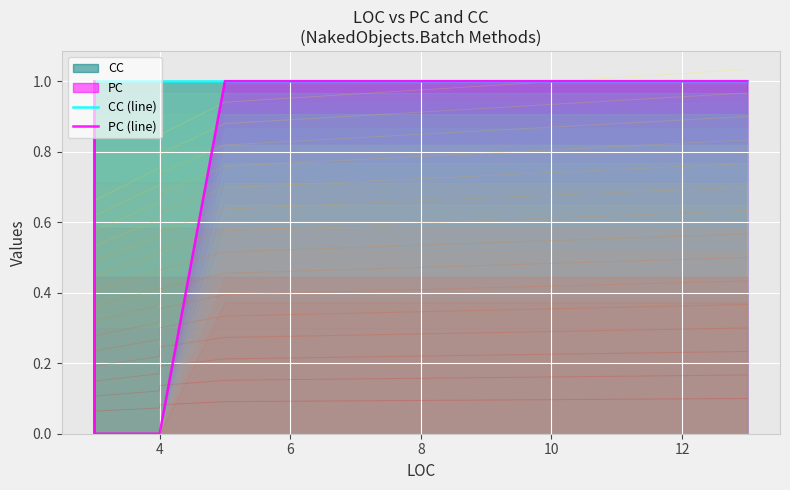

Is it true that PC (line) equals 0 at 12?

False